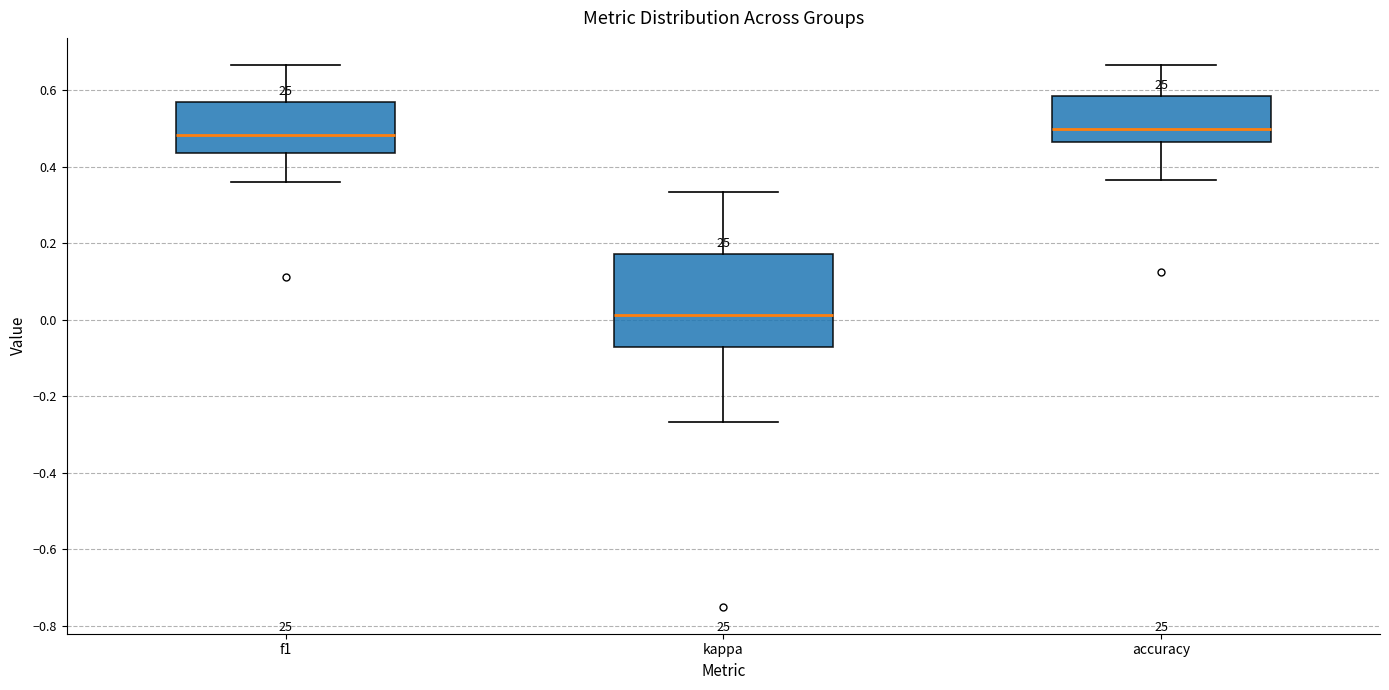

Where does the upper whisker of the box for f1 end on the y-axis? The values are not printed on the chart, so give them approximately, as read against the axis.

0.66